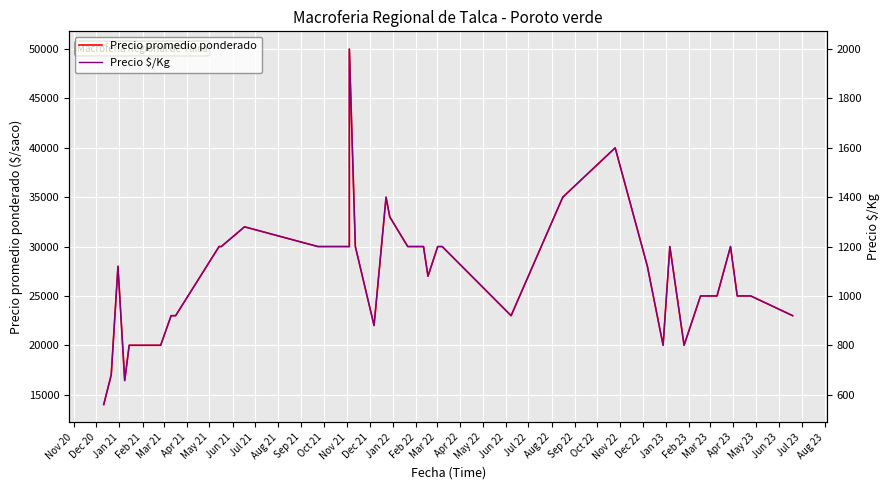

Which series has the widest spread of values?

Precio promedio ponderado